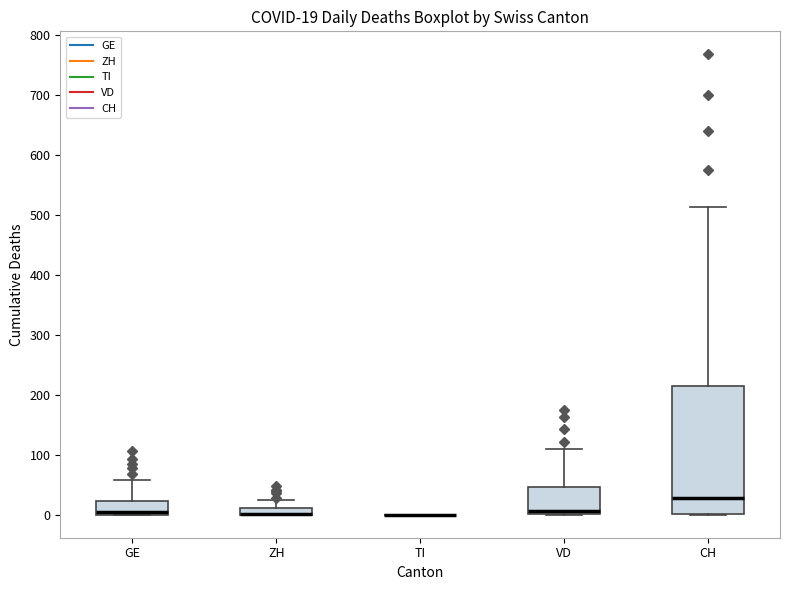

Which box is the tallest, from its lower edge to its upper edge?

CH